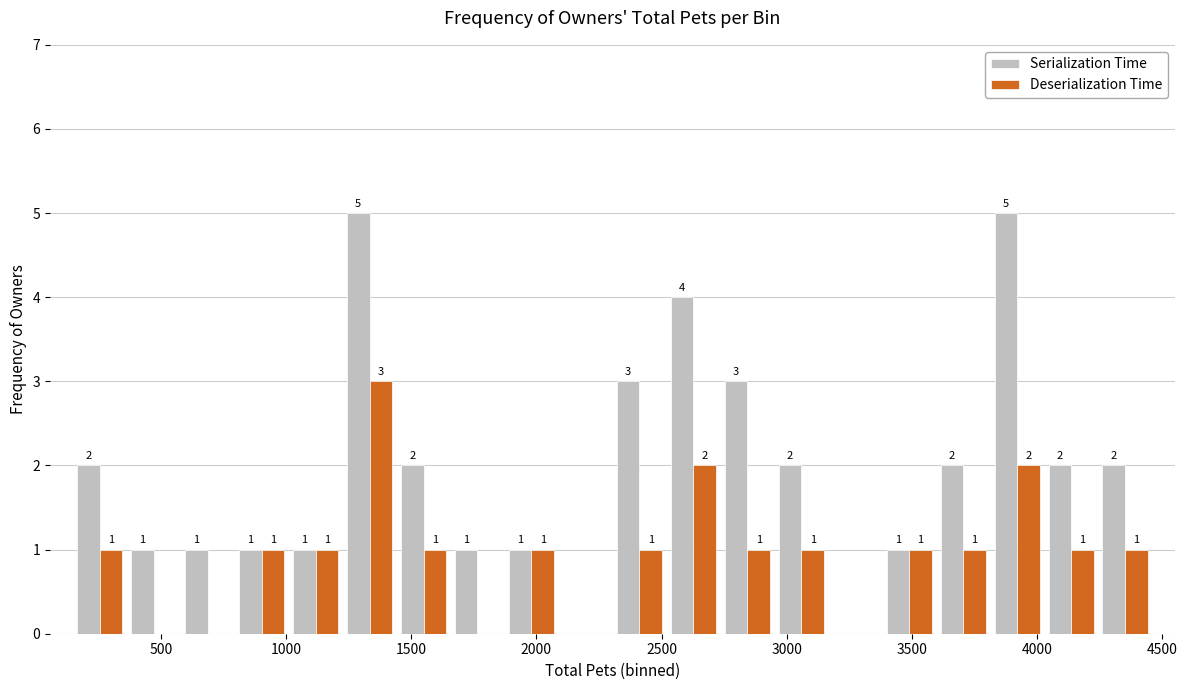

In the Deserialization Time series, which range on the x-axis has the tallest bar?

1250 to 1450